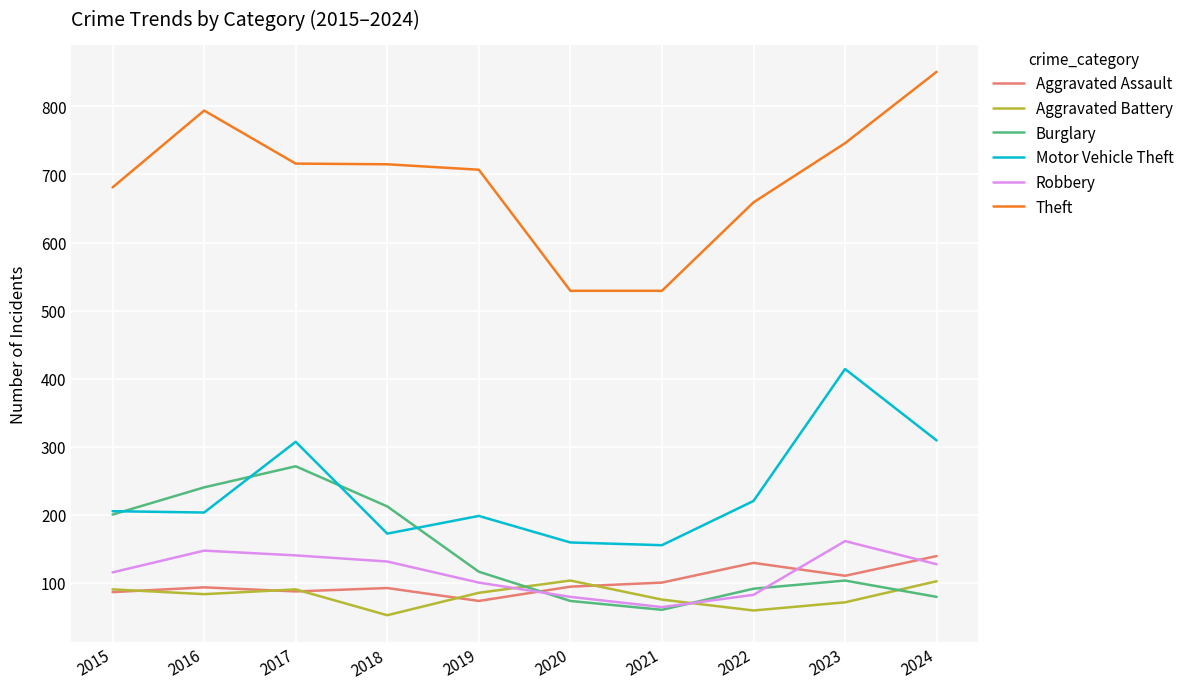

What are all the series names shown in the legend?

Aggravated Assault, Aggravated Battery, Burglary, Motor Vehicle Theft, Robbery, Theft